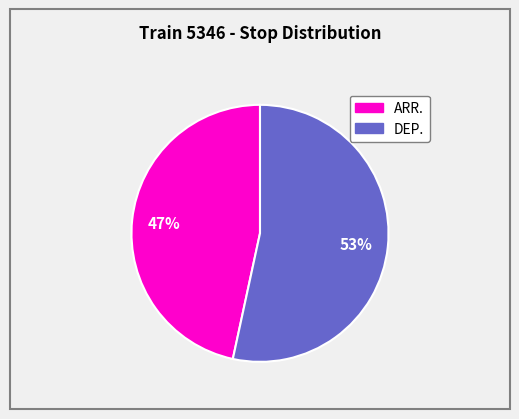

Combined, do DEP. and ARR. account for over 50%?

Yes